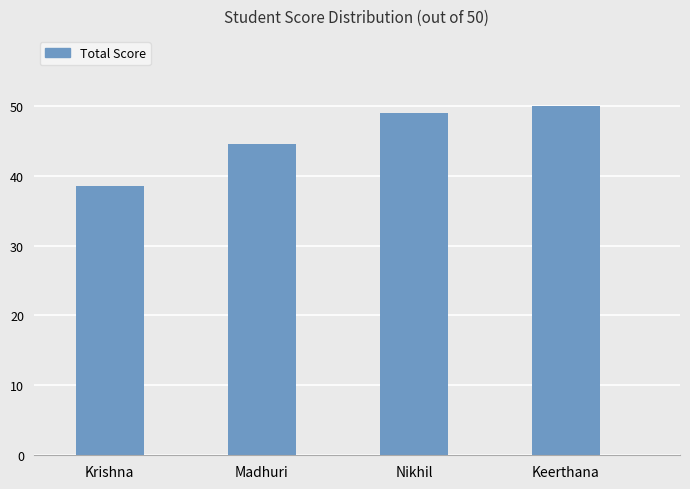

Reading left to right, list all the values displayed in this chart.

38.5	44.5	49.0	50.0